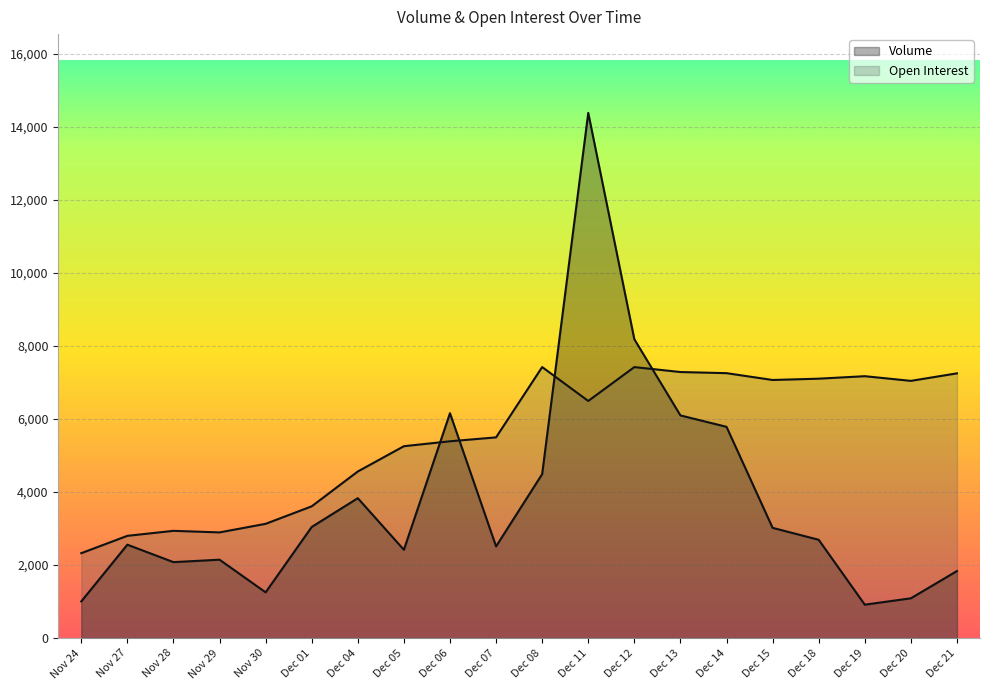

Which series has the largest total across all categories?

Open Interest